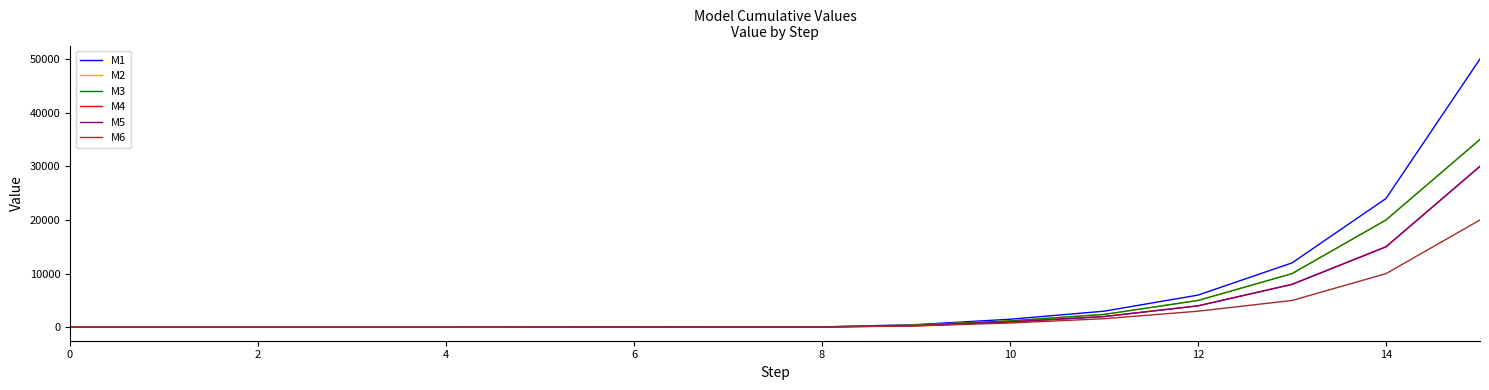

What is the value of the M2 point at the 8th from the left?

60